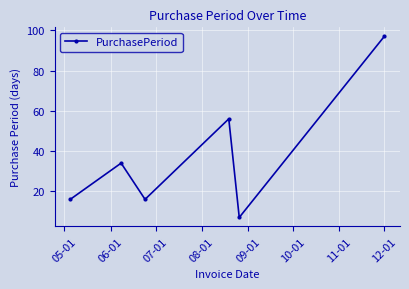

What is the difference between the maximum and second lowest values?

81